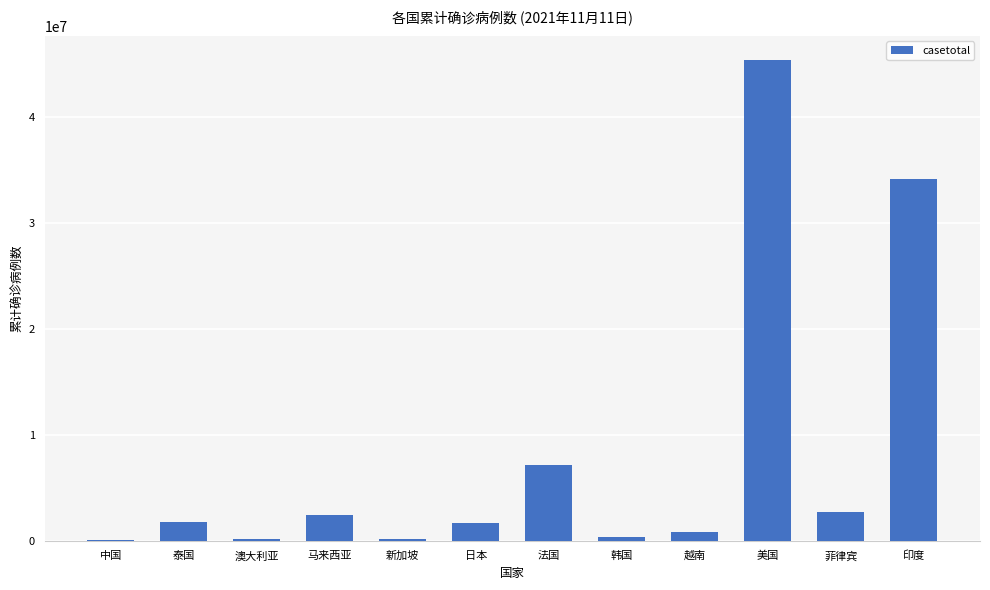

Is it true that the value at 新加坡 is 172644?

True